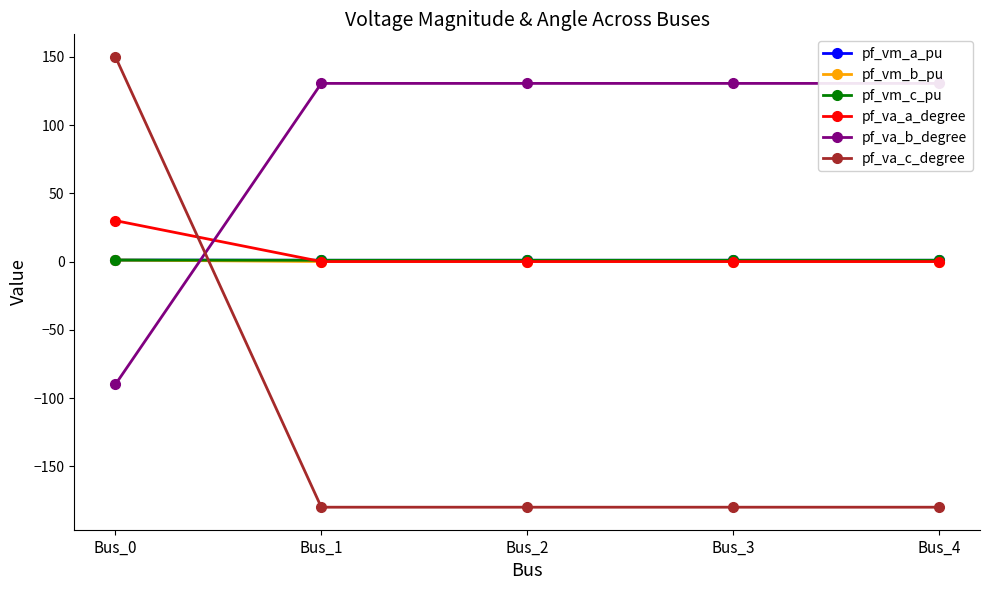

What is the total value across all series at Bus_0?

93.3